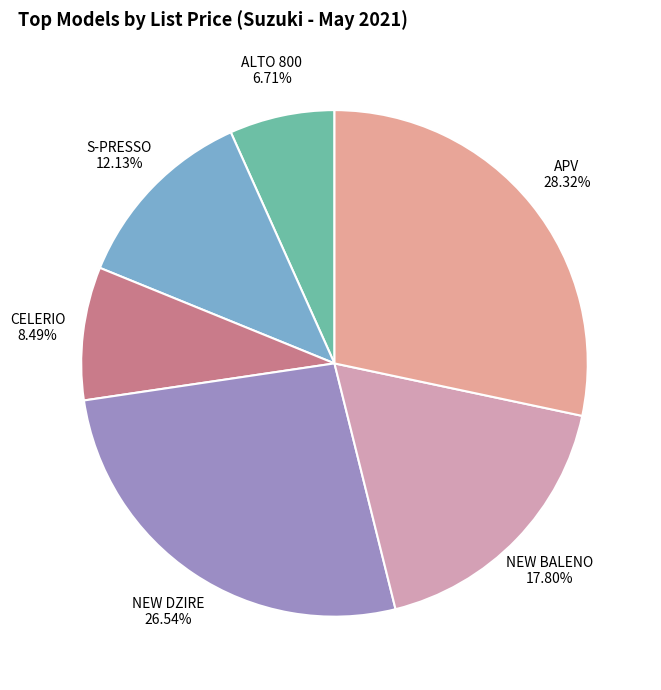

Do ALTO 800 and CELERIO together represent more than half of the pie?

No